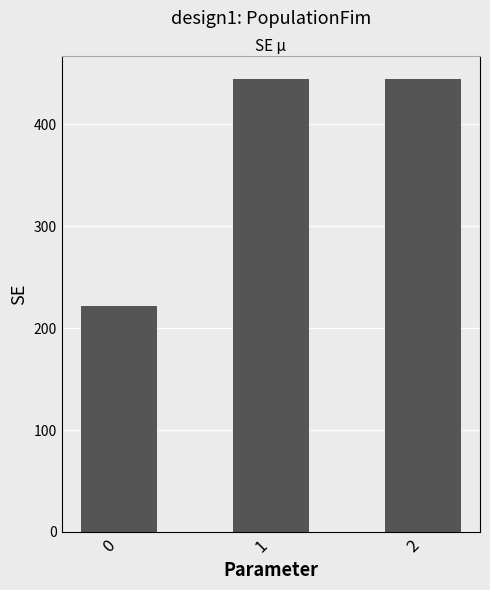

How many bars are there in total?

3